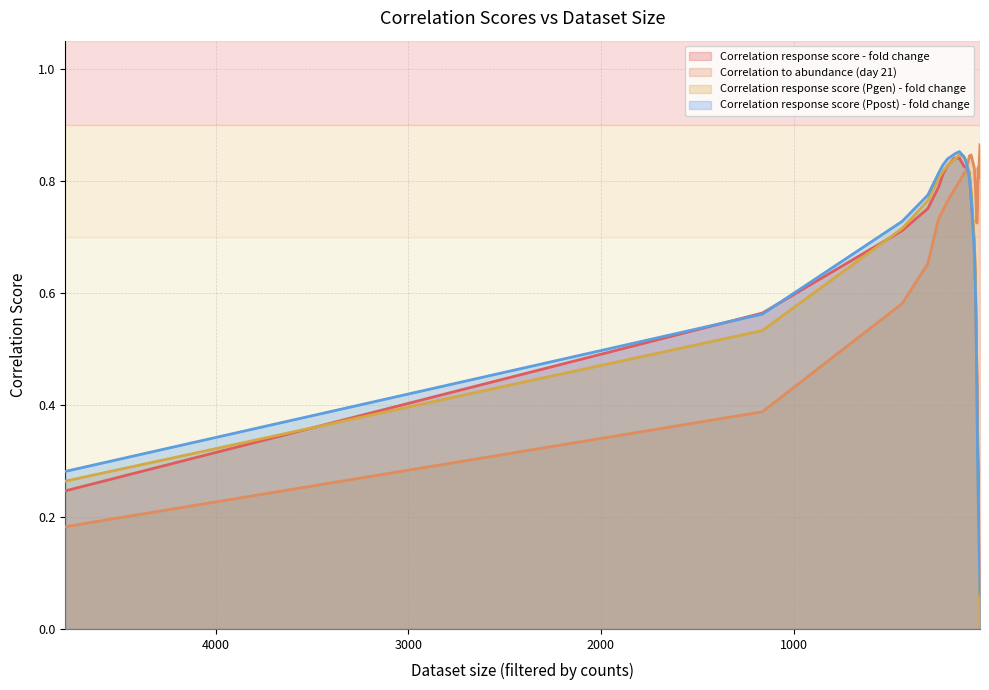

What is the difference between the highest and lowest values at 61?

0.2